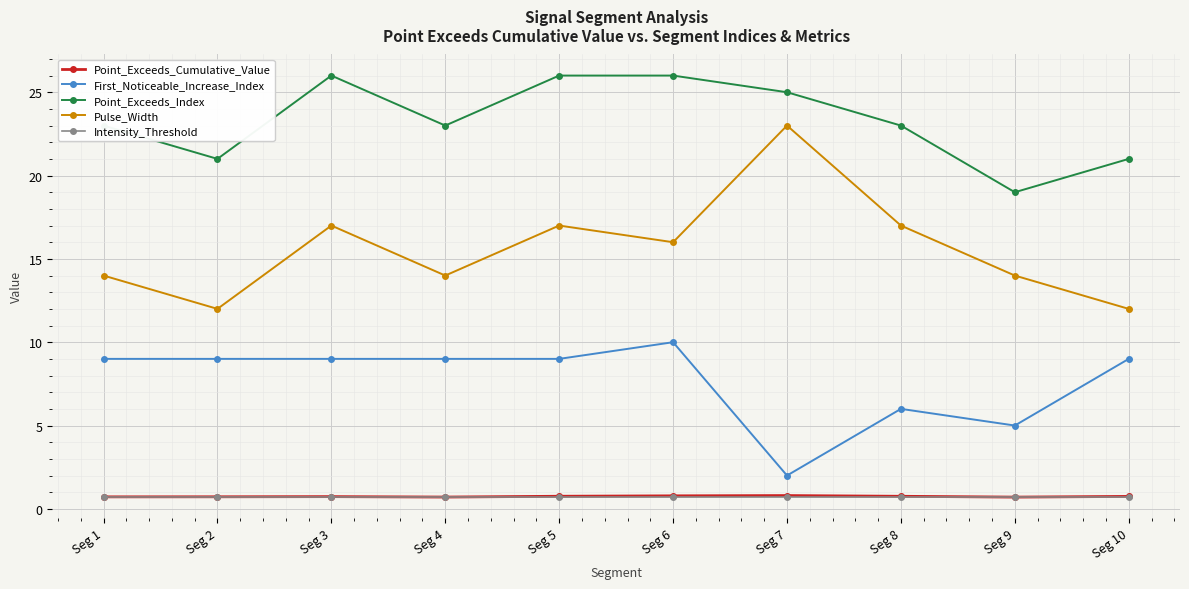

Is it true that Point_Exceeds_Index equals 9.7 at Seg 1?

False